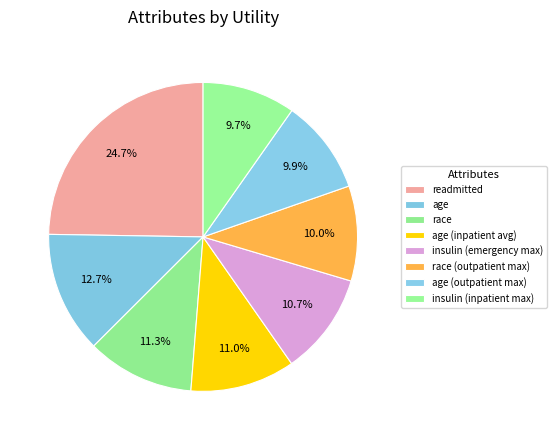

How many segments does this pie chart have?

8